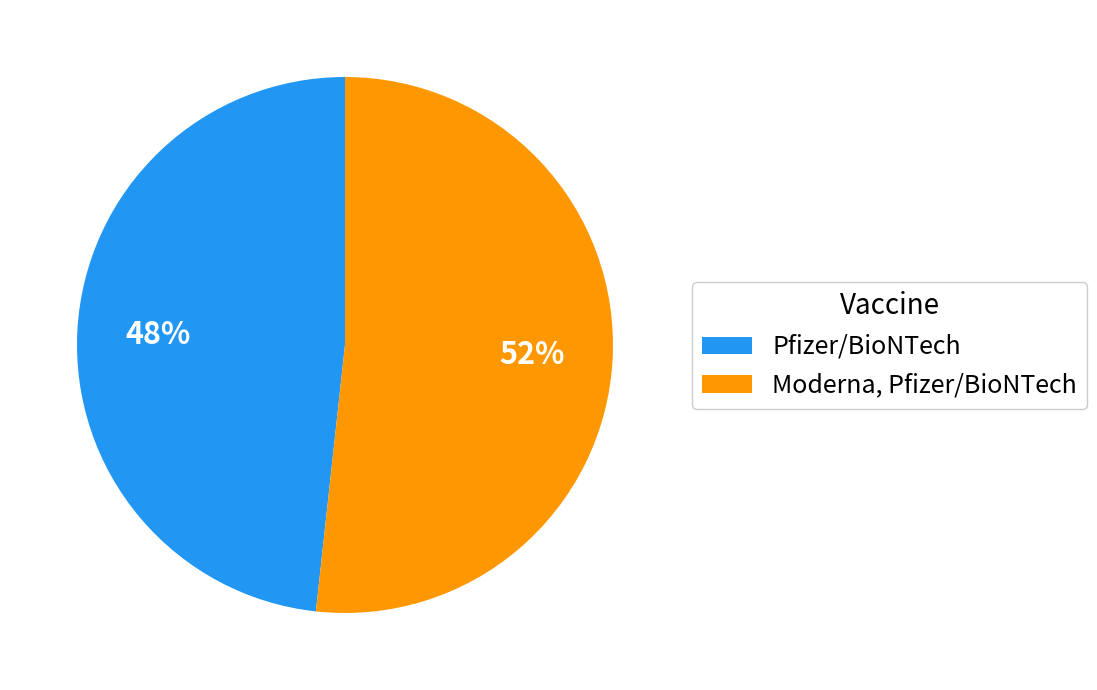

What is the largest slice in the pie chart?

Moderna, Pfizer/BioNTech